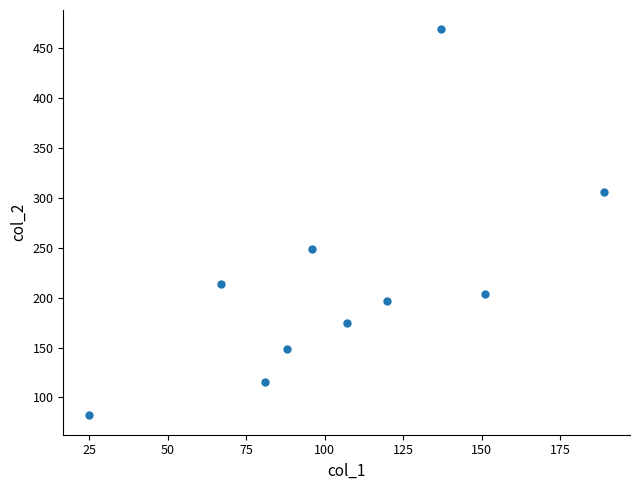

What is the average Y value?

216